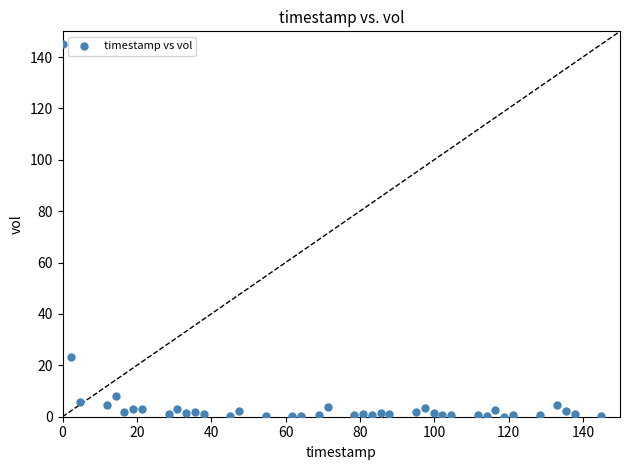

What is the range of Y values (max minus min)?

145.0